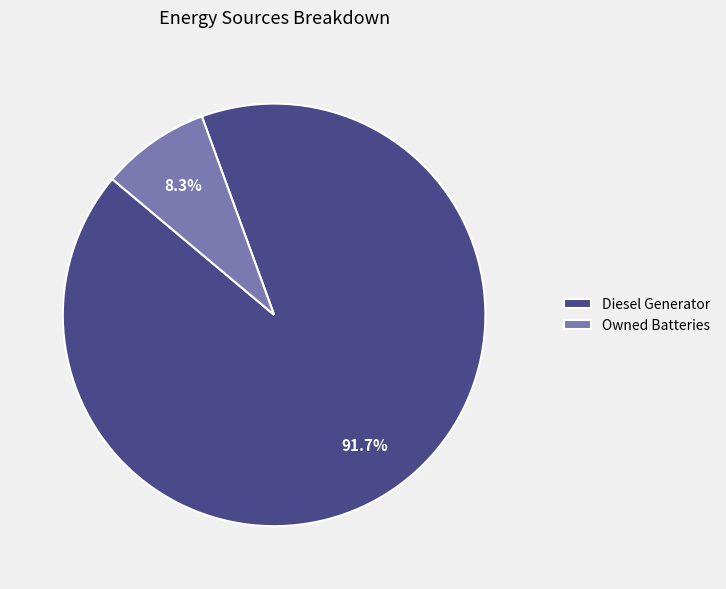

Which category accounts for the majority?

Diesel Generator